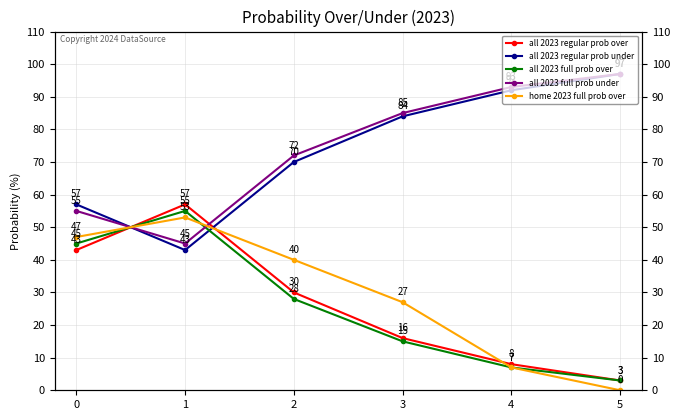

Reading right to left, extract all data points from this chart.

all 2023 regular prob over: 5=3	4=8	3=16	2=30	1=57	0=43
all 2023 regular prob under: 5=97	4=92	3=84	2=70	1=43	0=57
all 2023 full prob over: 5=3	4=7	3=15	2=28	1=55	0=45
all 2023 full prob under: 5=97	4=93	3=85	2=72	1=45	0=55
home 2023 full prob over: 5=0	4=7	3=27	2=40	1=53	0=47